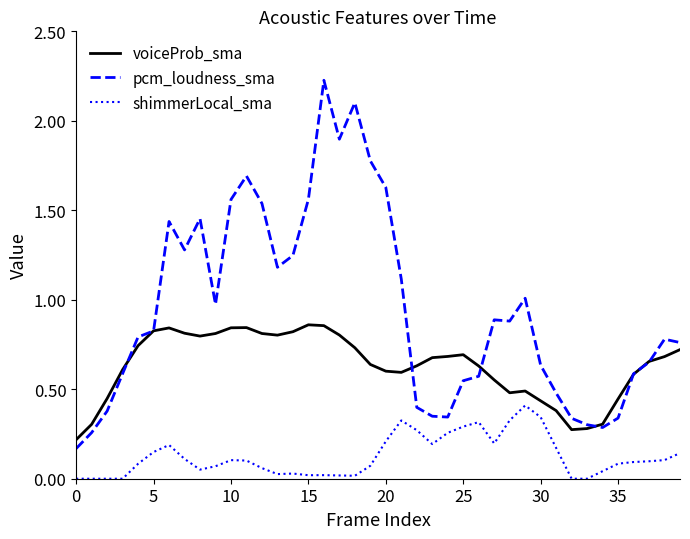

True or false: voiceProb_sma has more than 1 interior local peaks.

True